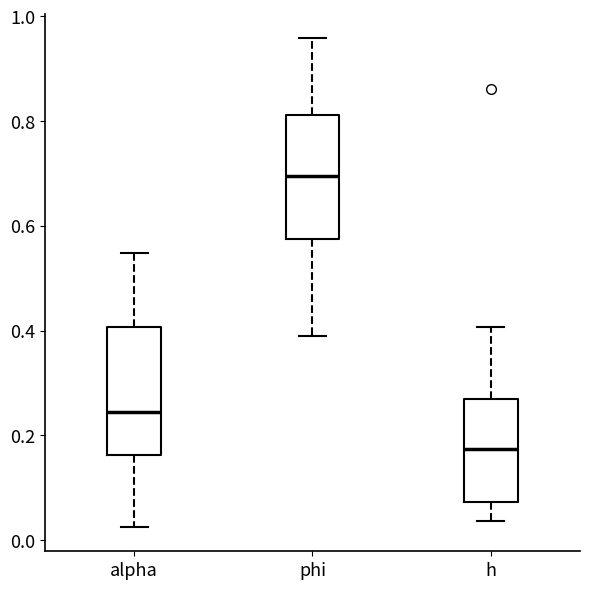

Where does the median line of the box for alpha sit on the y-axis? The values are not printed on the chart, so give them approximately, as read against the axis.

0.24